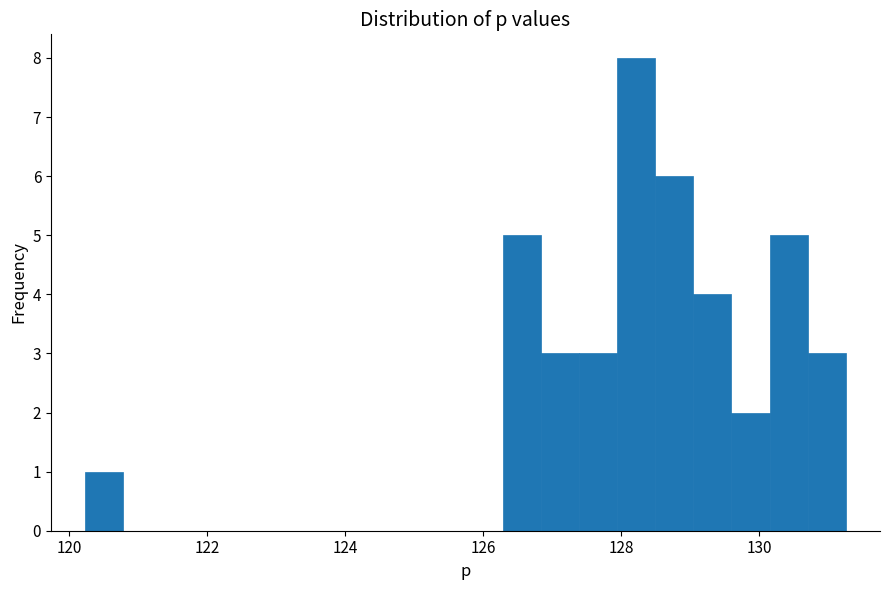

Read against the x-axis, roughly where is the centre of the tallest bar?

128.2